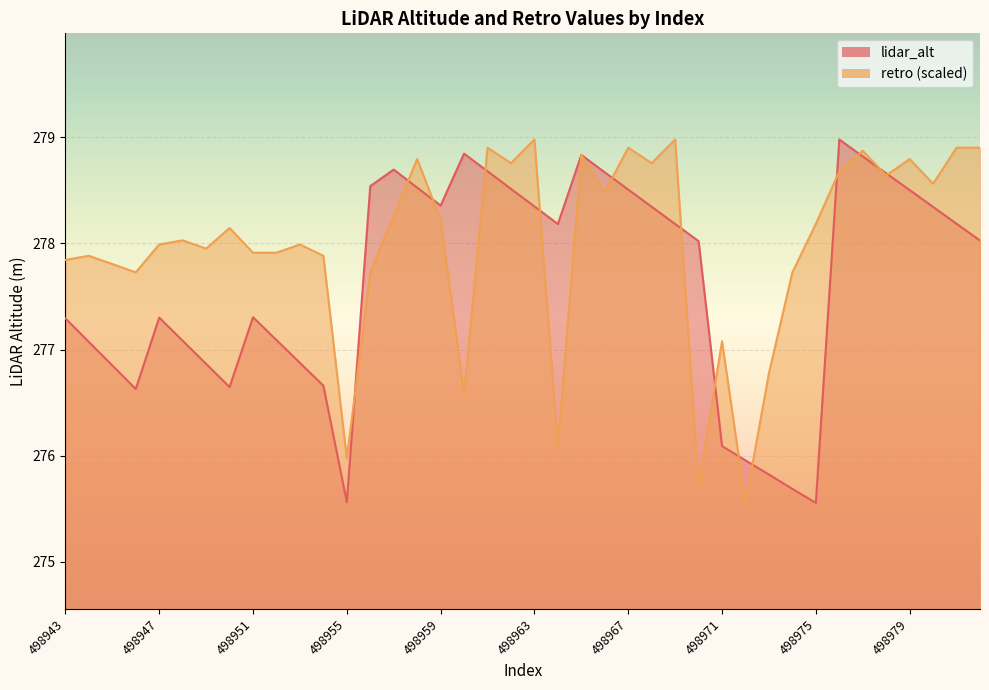

What is the value of the lidar_alt point at the 29th from the left?

276.1